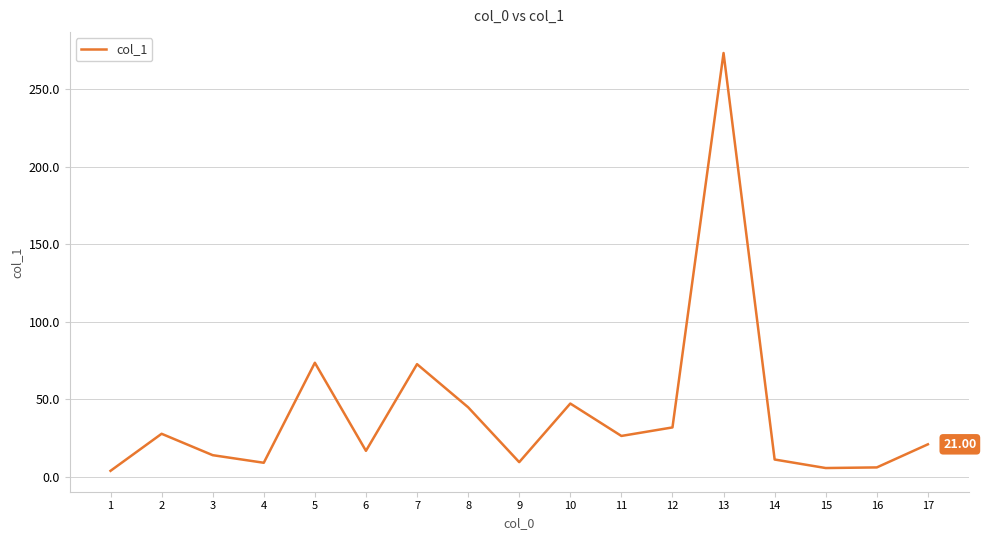

Approximately how many times larger is the value at 3 compared to 6?

0.8